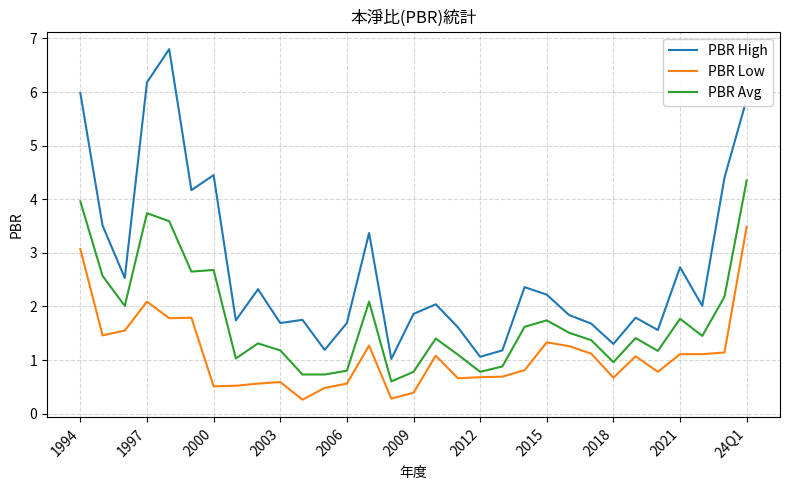

True or false: PBR Avg has more than 2 interior local peaks.

True